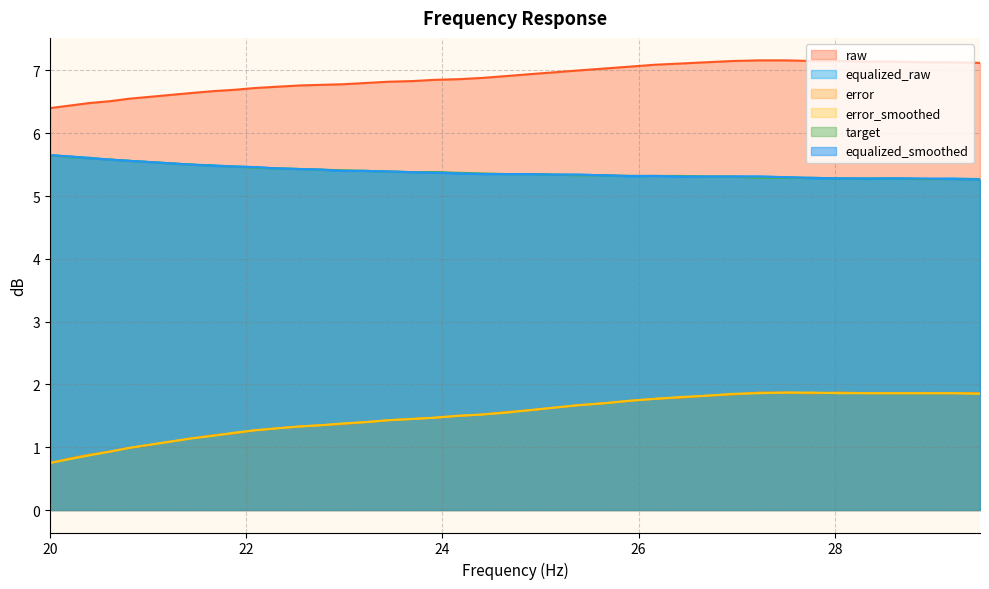

How many distinct data groups are displayed?

6